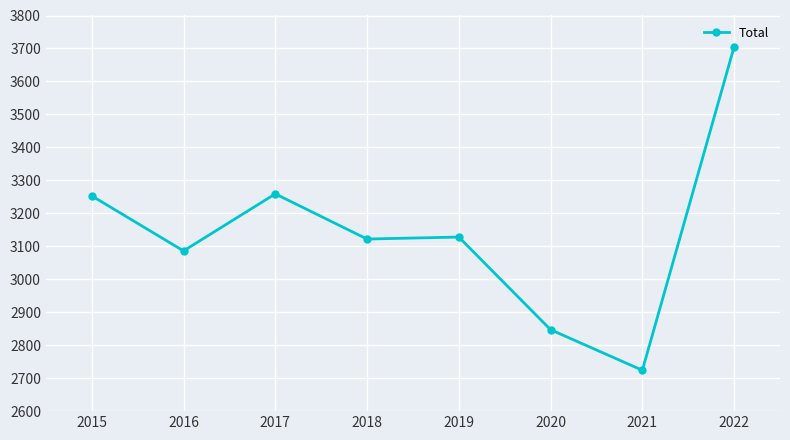

The value at 2022 is 3705. True or false?

True